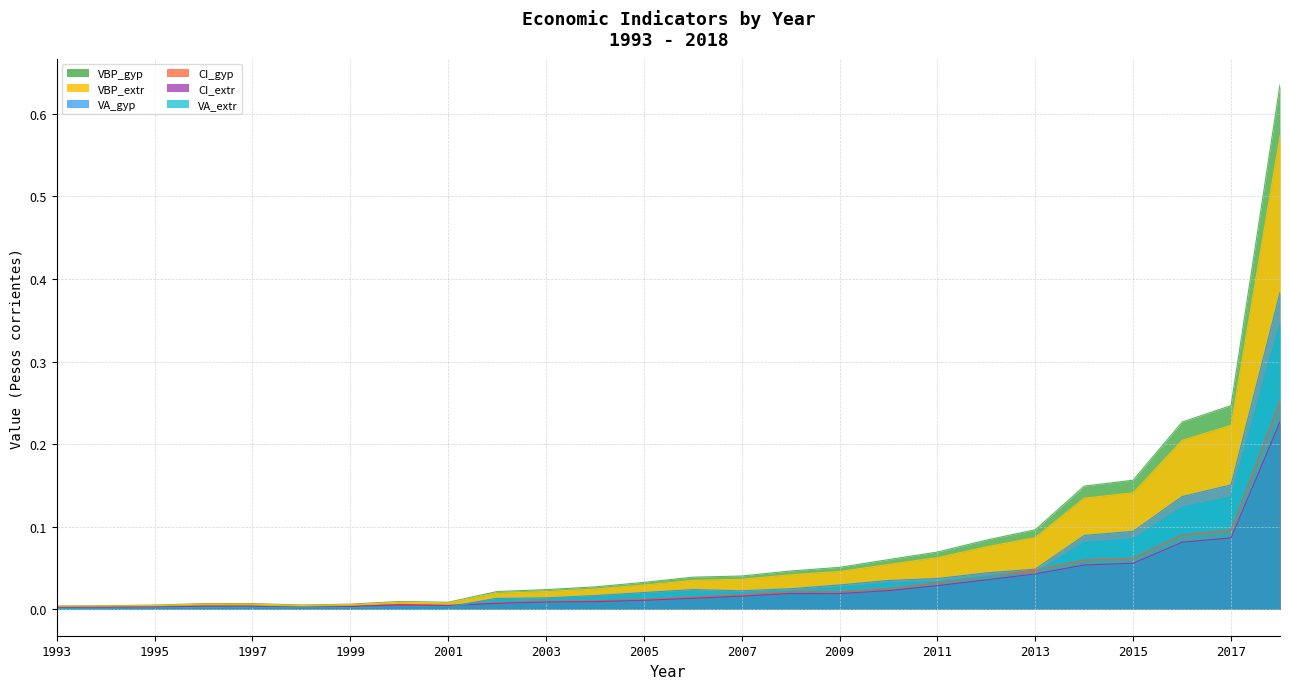

What is the sum of all VA_gyp values?

1.1